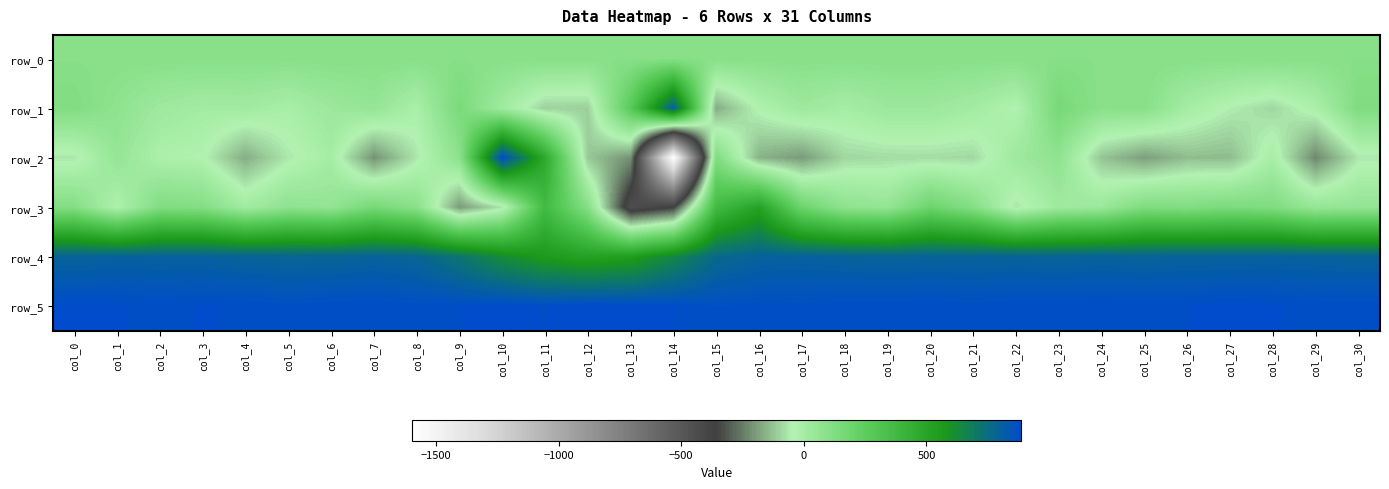

Reading right to left, what are all the values shown in this chart?

row_0: 100.3	100.3	100.2	100.2	100.2	100.1	100.0	100.0	99.9	99.9	99.9	99.8	99.8	99.8	99.7	99.6	99.6	99.5	99.5	99.5	99.4	99.3	99.3	99.2	99.2	99.2	99.1	99.1	99.1	99.0	98.9
row_1: 127.0	-23.0	-92.0	-53.0	1.0	99.0	91.0	160.0	-44.0	7.0	33.0	33.0	-4.0	29.0	-38.0	-167.0	805.0	266.0	-105.0	-103.0	16.0	147.0	-18.0	57.0	34.0	-13.0	11.0	6.0	26.0	75.0	120.0
row_2: -64.0	-228.0	-10.0	-141.0	-137.0	-190.0	-125.0	74.0	24.0	-89.0	-83.0	-84.0	-92.0	-198.0	-156.0	123.0	-1597.0	-212.0	-118.0	473.0	880.0	83.0	-66.0	-211.0	-1.0	-64.0	-164.0	-42.0	-26.0	56.0	-66.0
row_3: 60.0	49.0	123.0	139.0	119.0	129.0	33.0	19.0	-67.0	112.0	193.0	57.0	75.0	192.0	513.0	368.0	-363.0	-443.0	105.0	370.0	-70.0	-197.0	91.0	158.0	62.0	76.0	10.0	112.0	122.0	-34.0	114.0
row_4: 792.0	796.0	798.0	795.0	795.0	790.0	795.0	788.0	794.0	792.0	792.0	790.0	794.0	800.0	795.0	767.0	648.0	543.0	518.0	556.0	624.0	718.0	782.0	795.0	785.0	783.0	790.0	799.0	798.0	801.0	792.0
row_5: 874.0	874.0	877.0	881.0	876.0	875.0	876.0	876.0	875.0	871.0	876.0	873.0	873.0	870.0	872.0	867.0	877.0	883.0	886.0	876.0	881.0	876.0	871.0	875.0	874.0	870.0	875.0	877.0	874.0	877.0	879.0